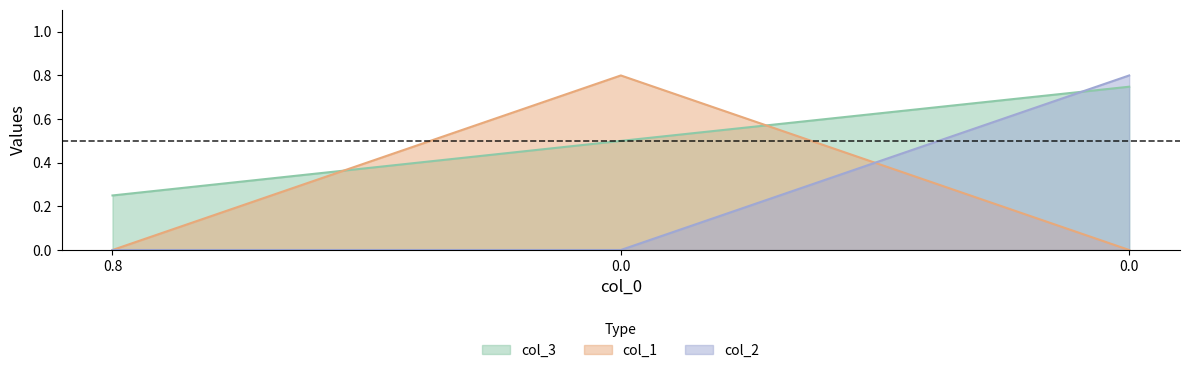

Between 0.0 and 0.0, which series saw the biggest shift?

col_1